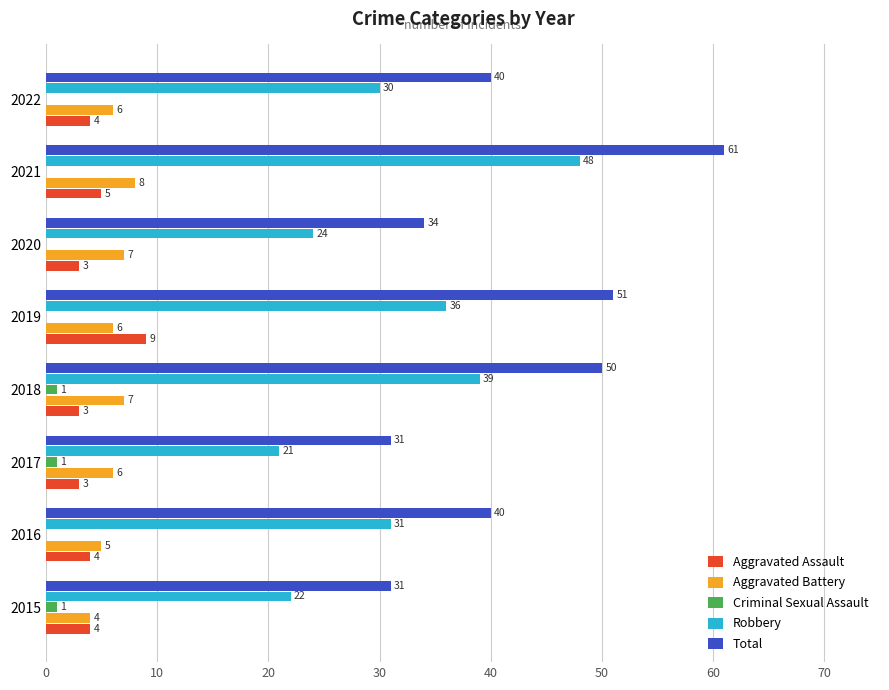

What is the maximum value for Robbery?

48